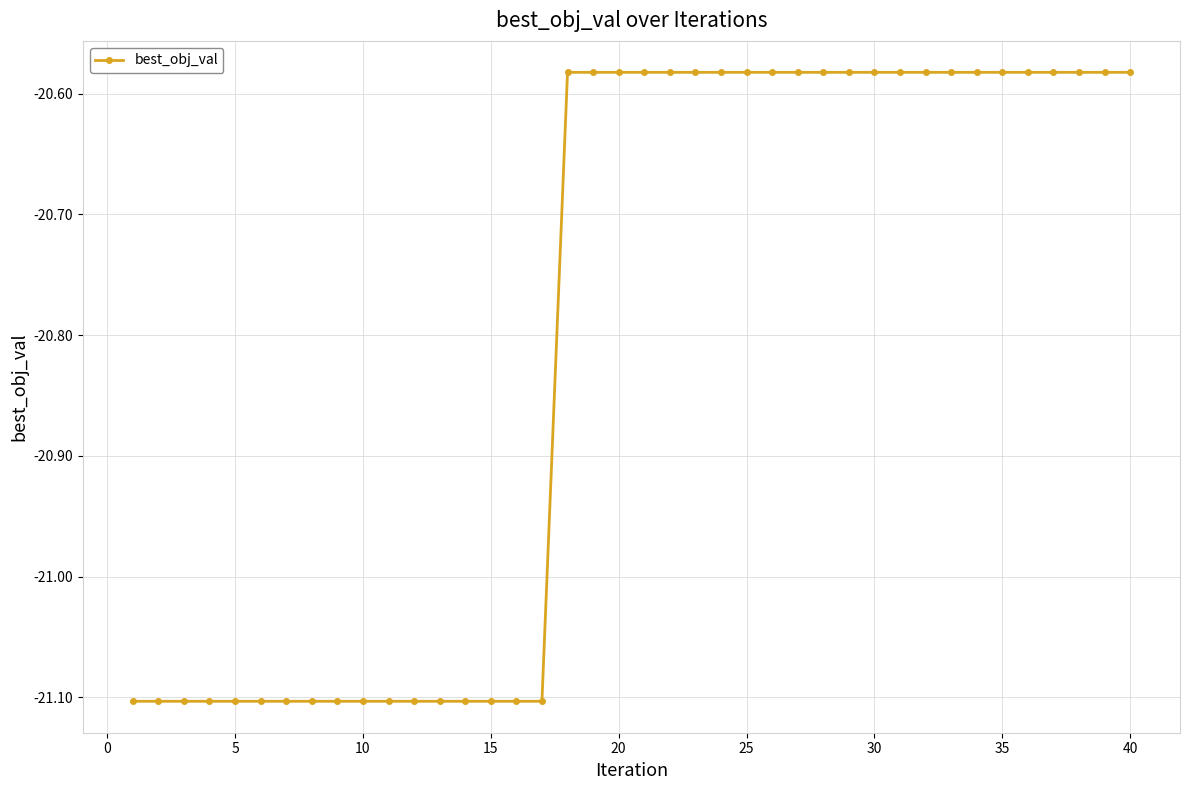

What is the difference between the second highest and minimum values?

0.5